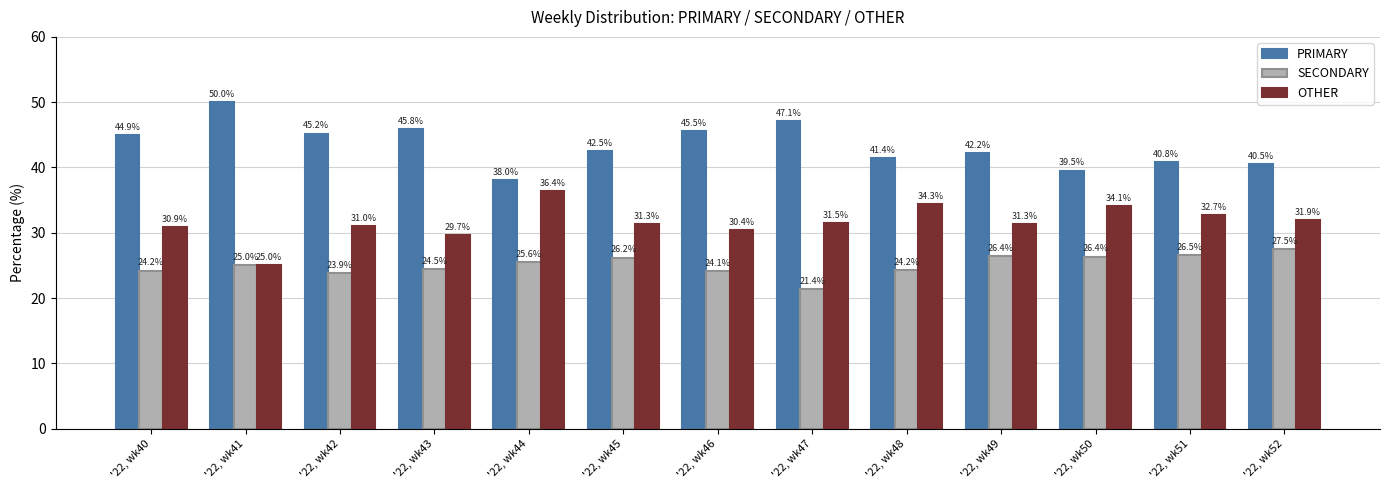

What is the total value across all series at '22, wk46?

100.0